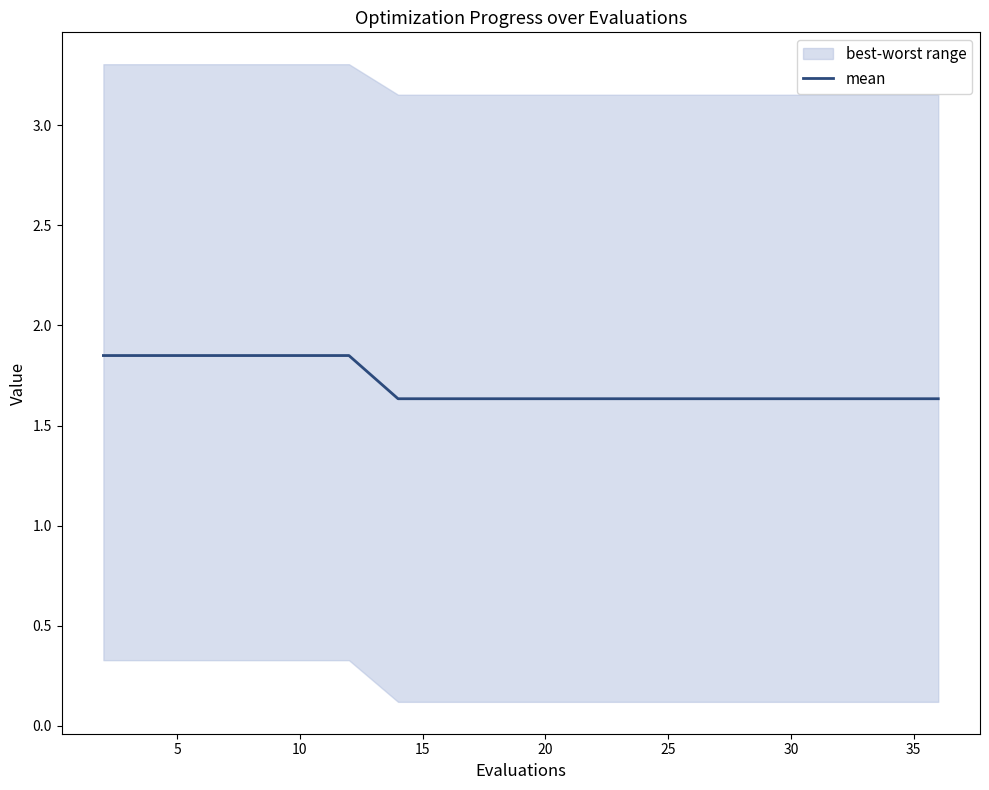

How many lines are shown in the chart?

1